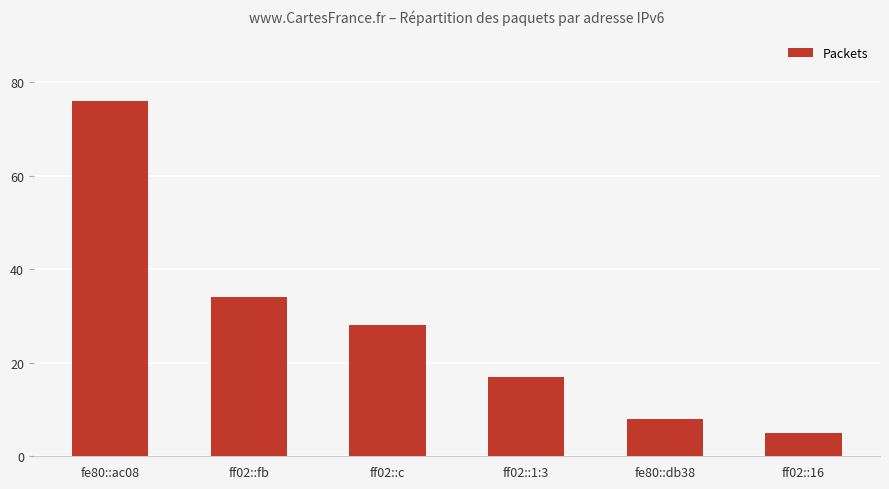

True or false: the data shows 76 at fe80::ac08.

True